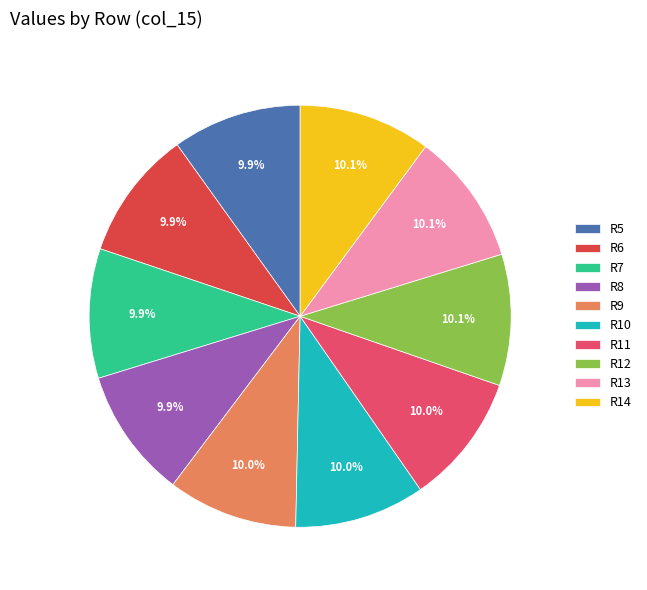

Is the sum of R8 and R10 greater than half?

No